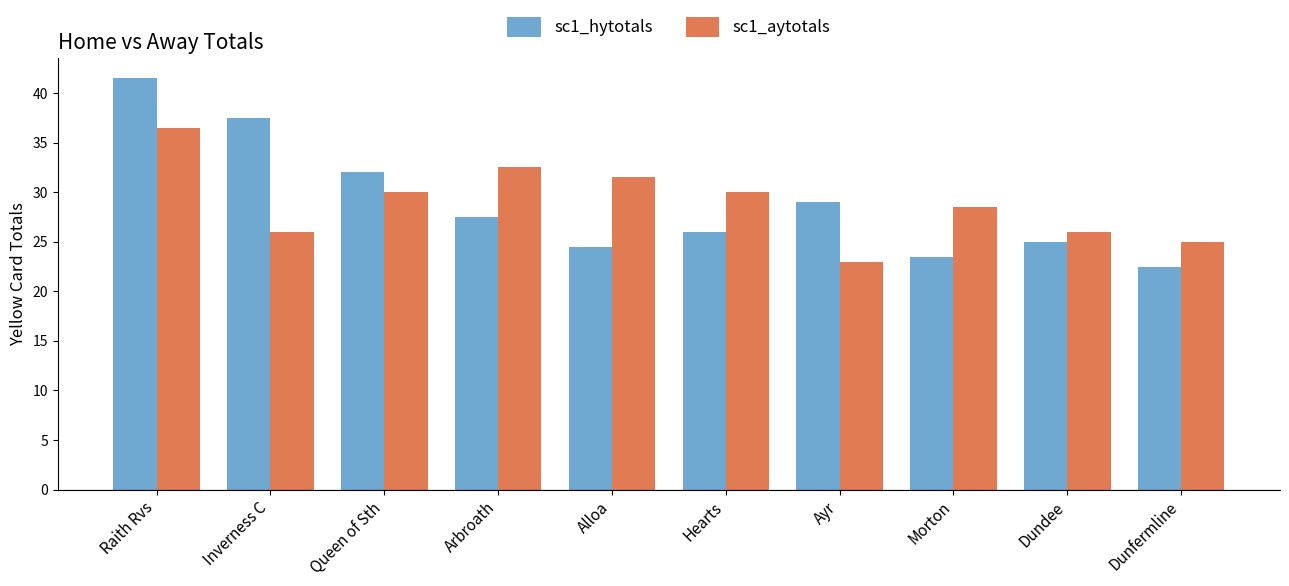

What is the spread (max minus min) of values at Inverness C?

11.5